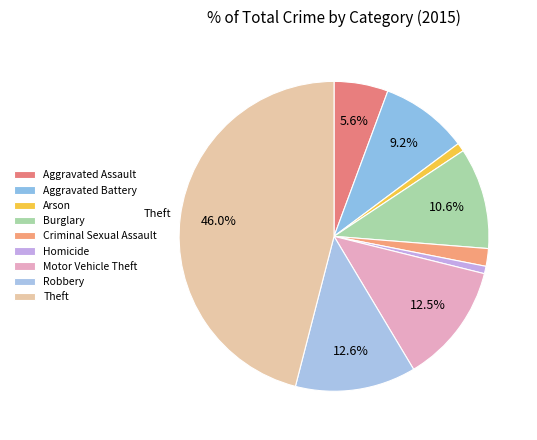

The Aggravated Battery slice represents 9% of the pie. True or false?

True